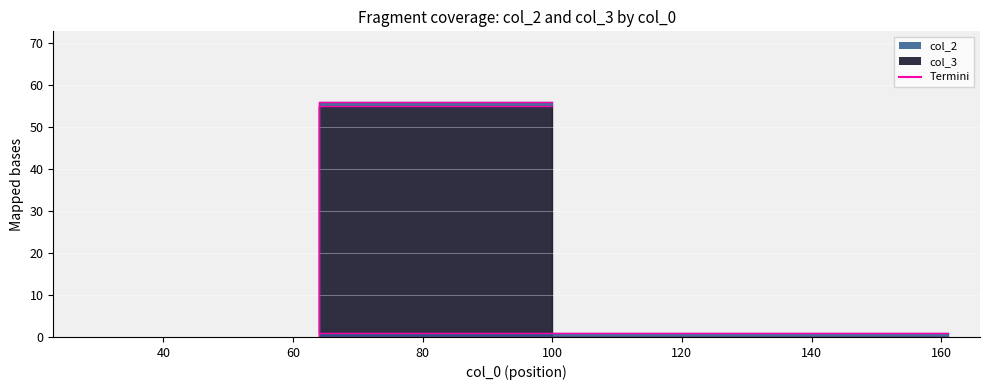

Reading left to right, list all the values displayed in this chart.

55	0	0